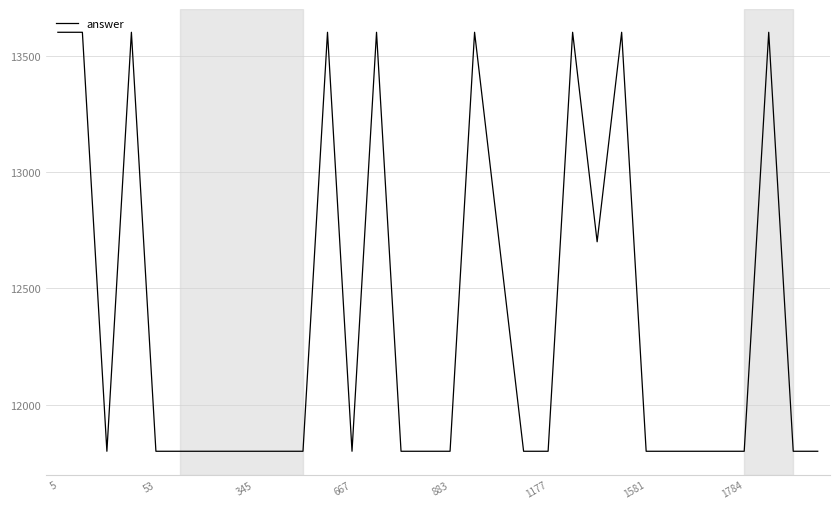

What is the difference between the maximum and minimum values?

1800